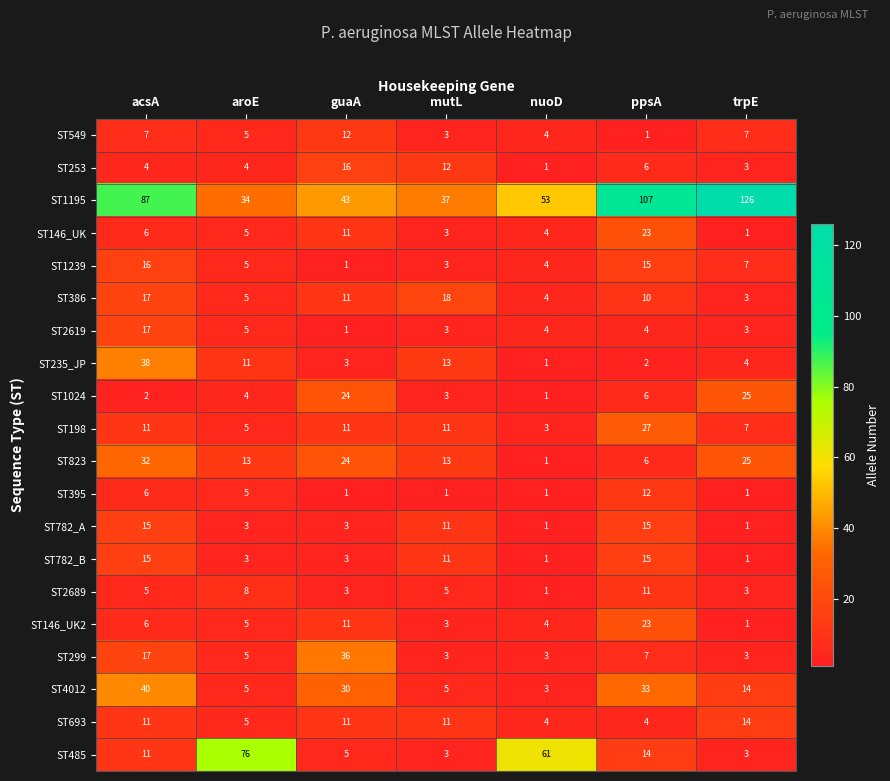

At which category is the sum across all series the highest?

acsA